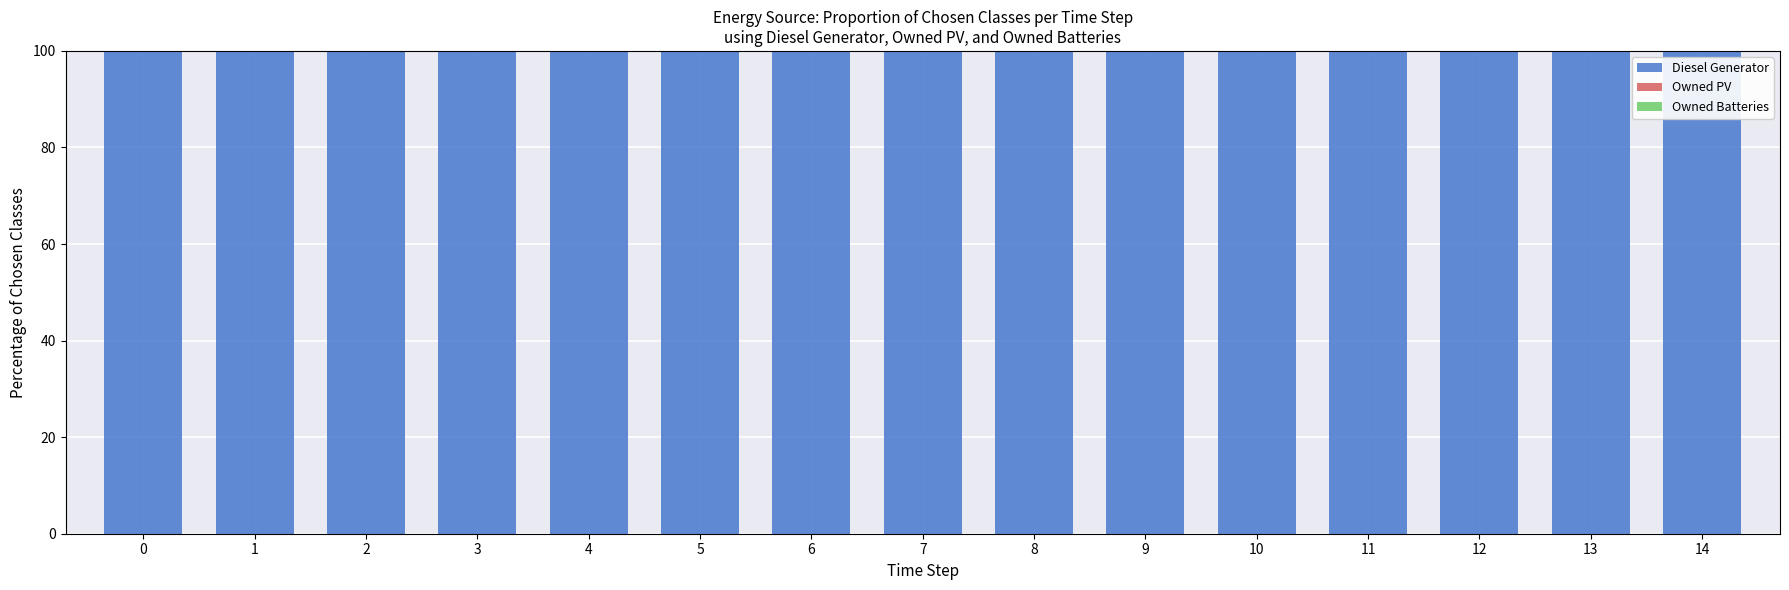

At how many categories does at least one series exceed 15?

15